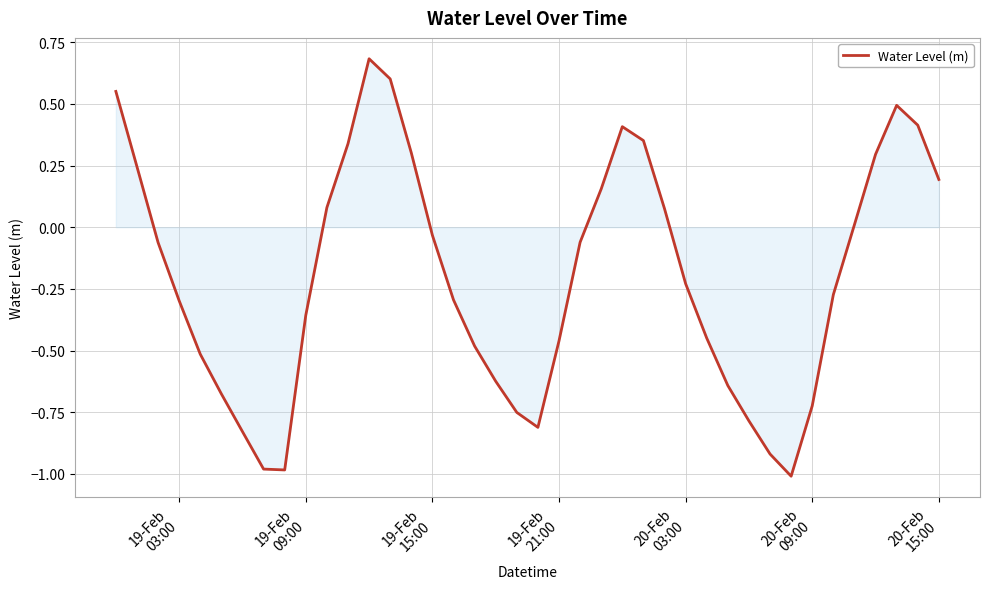

What is the maximum value shown in the chart?

0.7